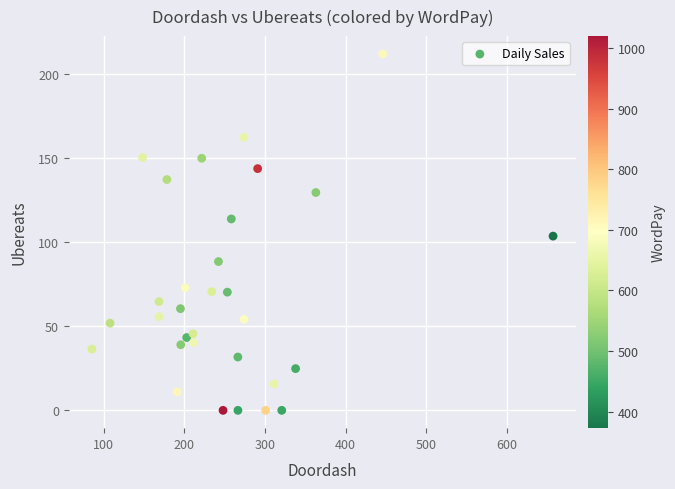

What is the range of Y values (max minus min)?

211.8